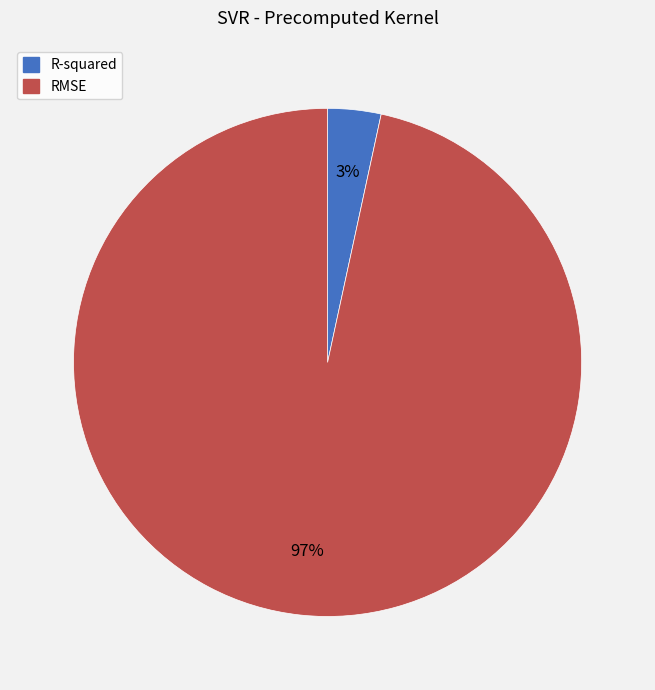

How many slices are in this pie chart?

2